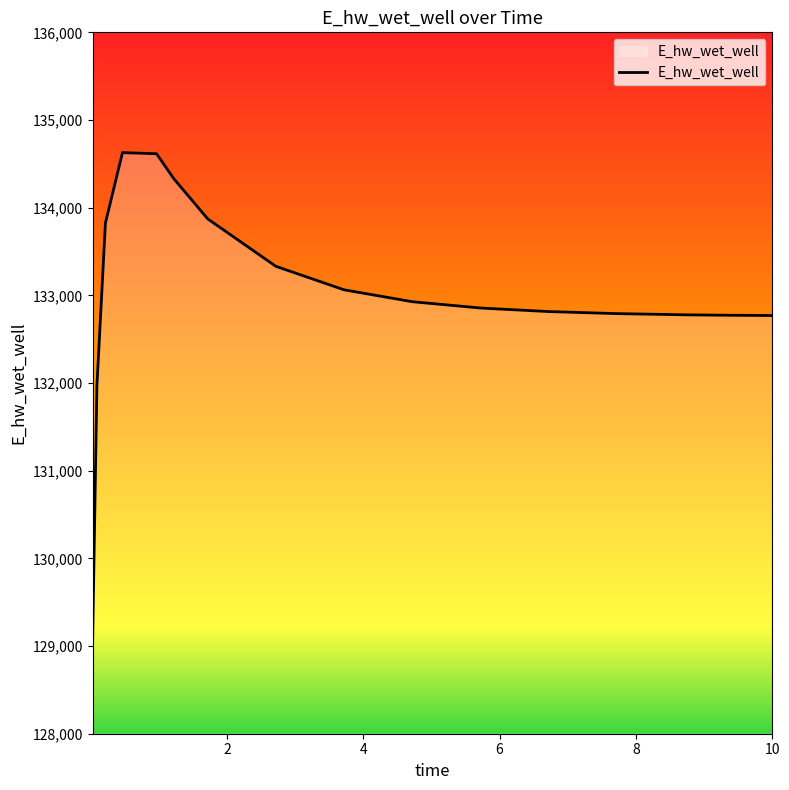

What is the minimum value shown in the chart?

129070.3